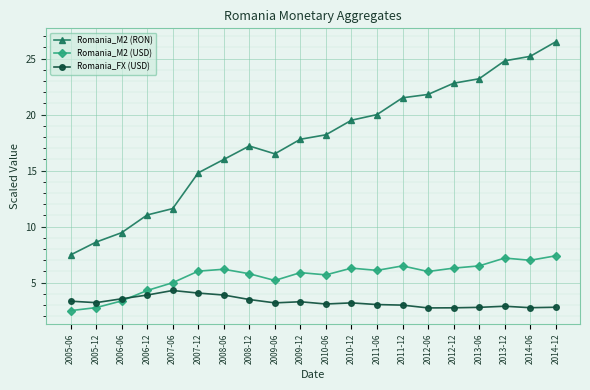

What is the total value across all series at 2014-12?

36.7